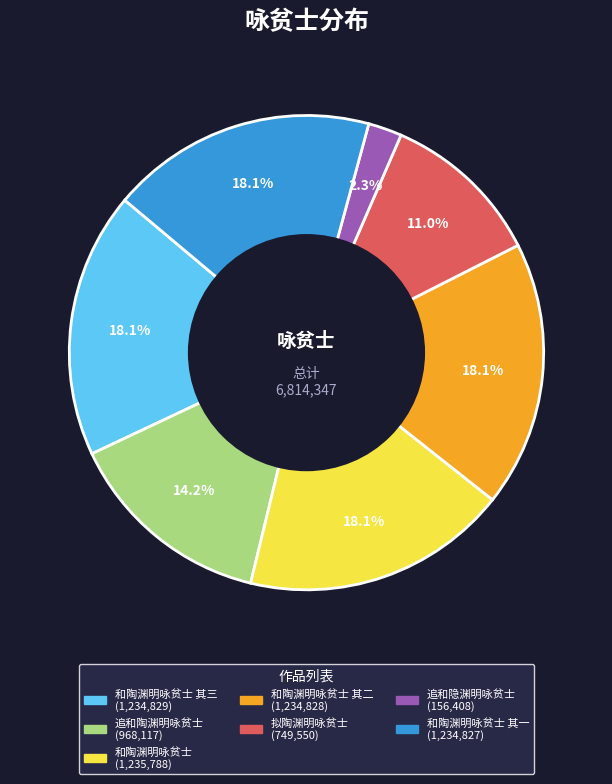

Is there a majority slice in this chart?

No